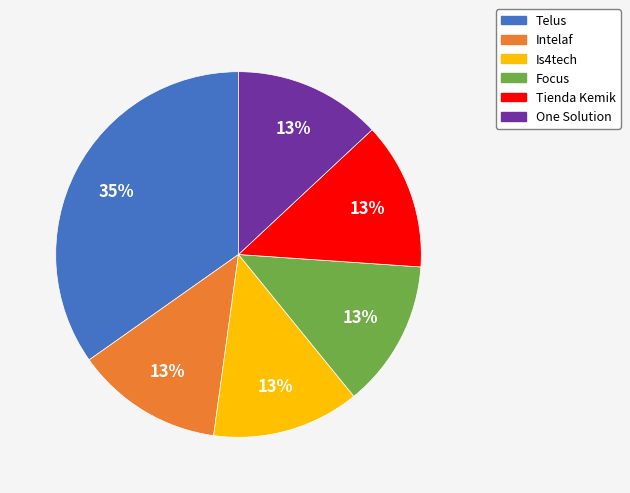

Which slice is the largest?

Telus